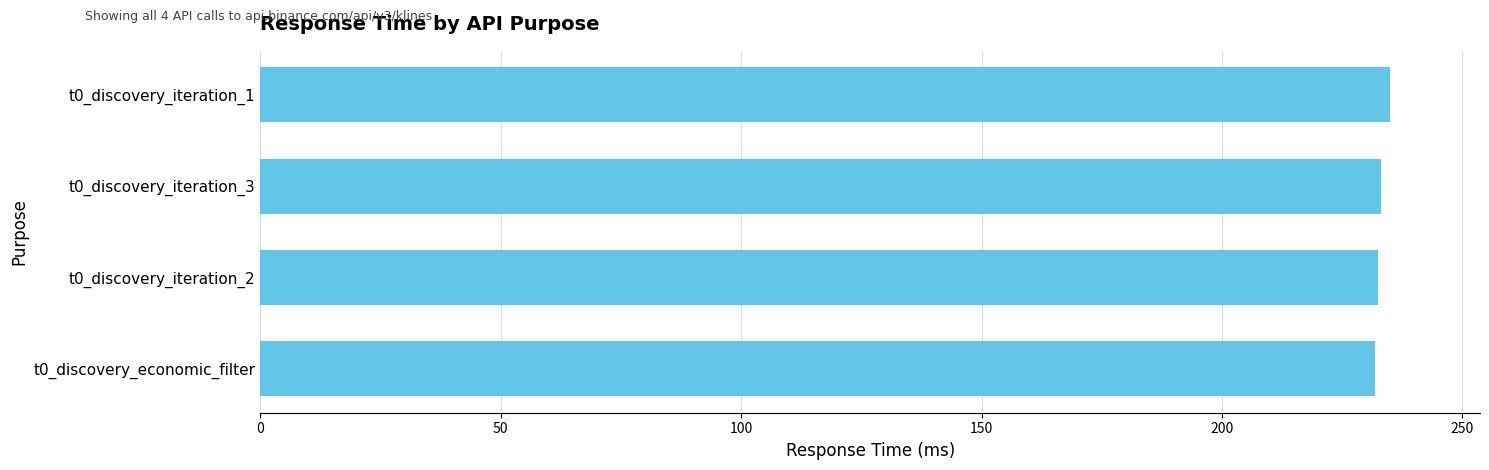

How many values are below 233?

2